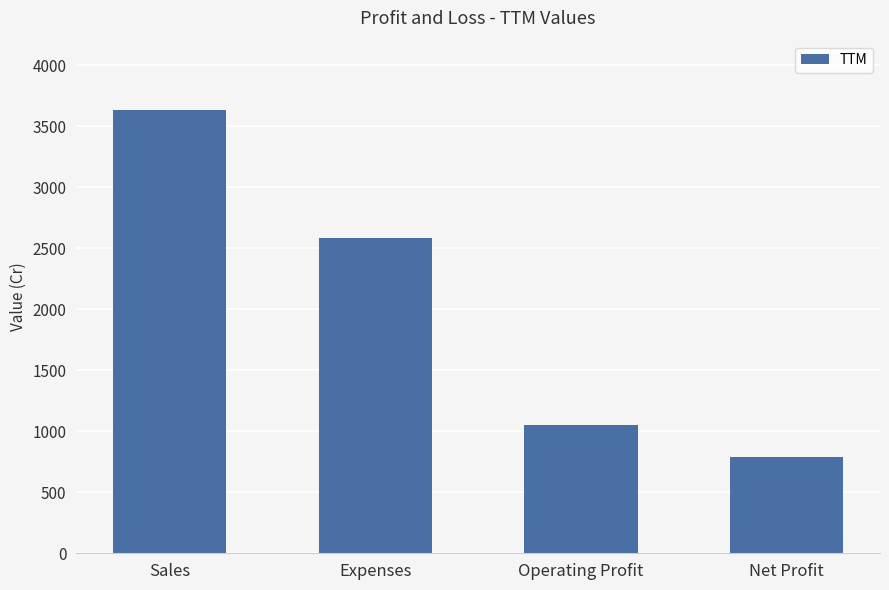

What is the ratio of the value at Operating Profit to the value at Sales?

0.3